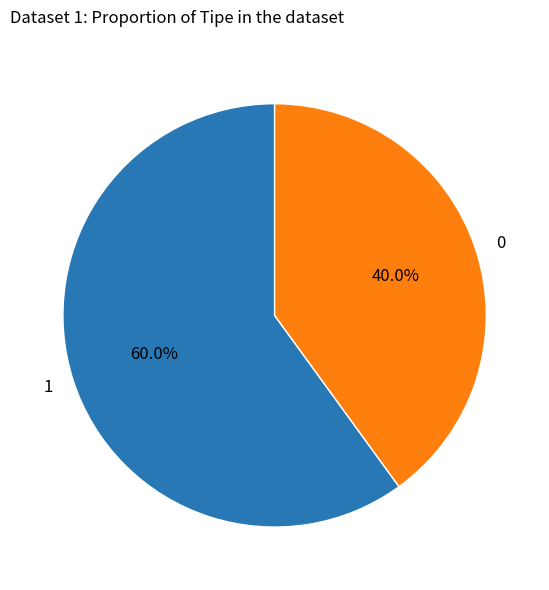

To the nearest percent, what portion does 0 represent?

40%